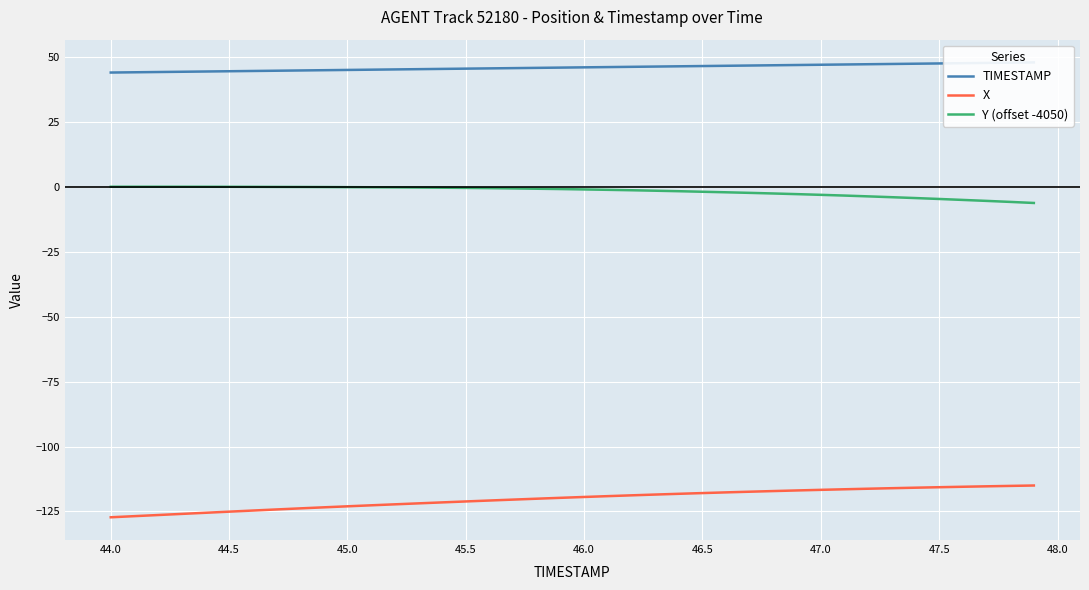

True or false: Y (offset -4050) and X intersect in this chart.

False